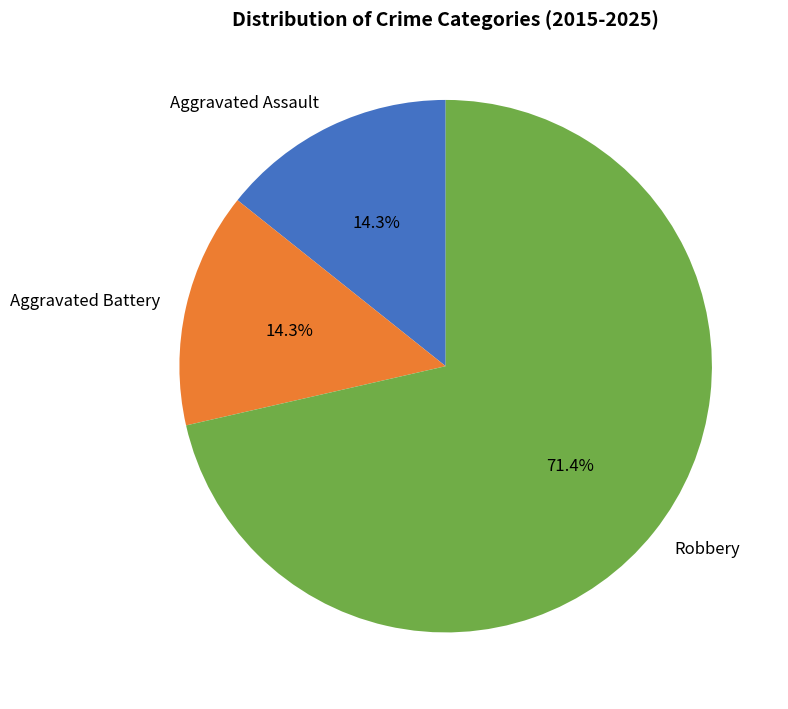

Is it true that Aggravated Assault is 22% of the pie?

False